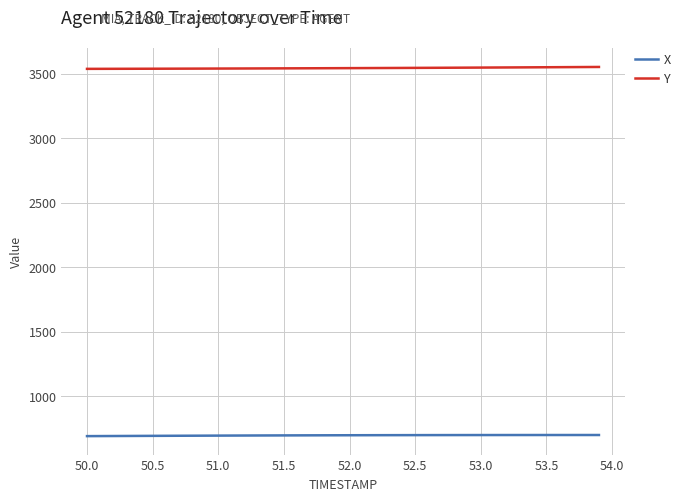

Which series has the largest total across all categories?

Y